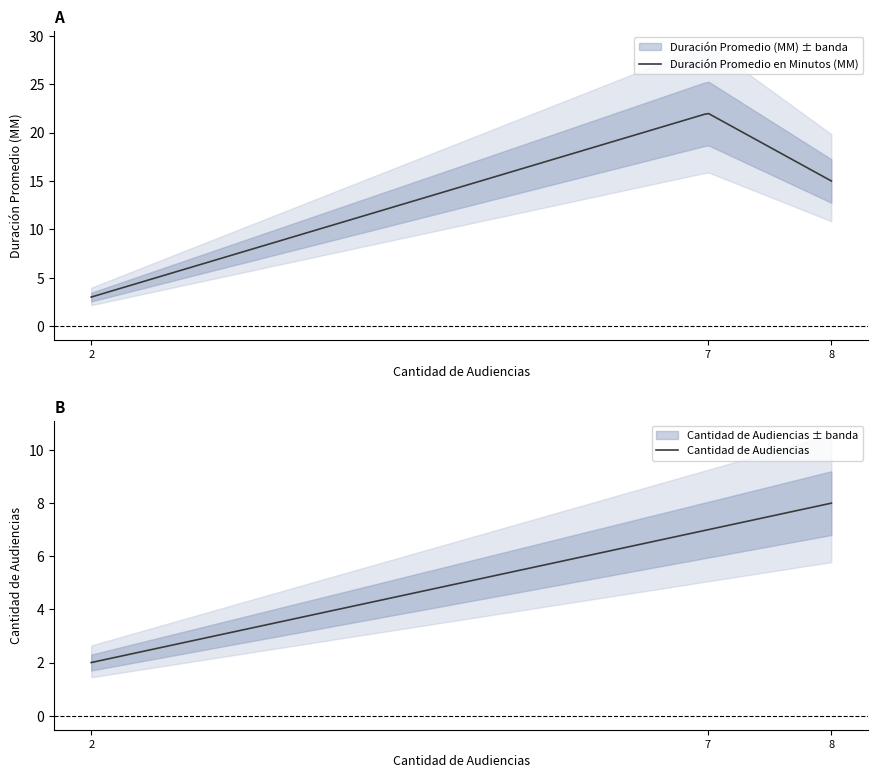

What is the average value of the Duración Promedio en Minutos (MM) series?

13.5